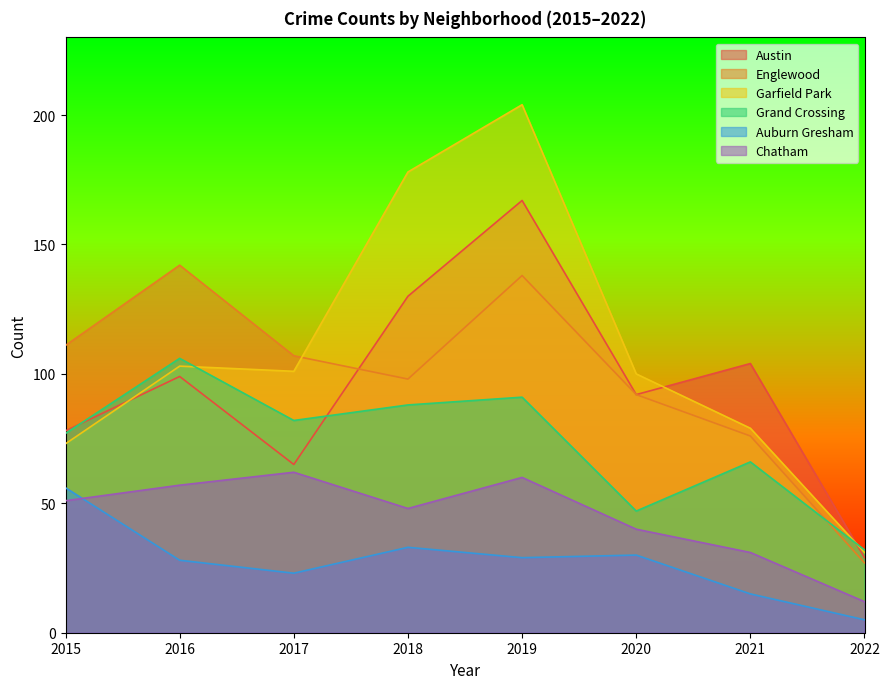

What is the value of the Englewood point at the 6th from the left?

92